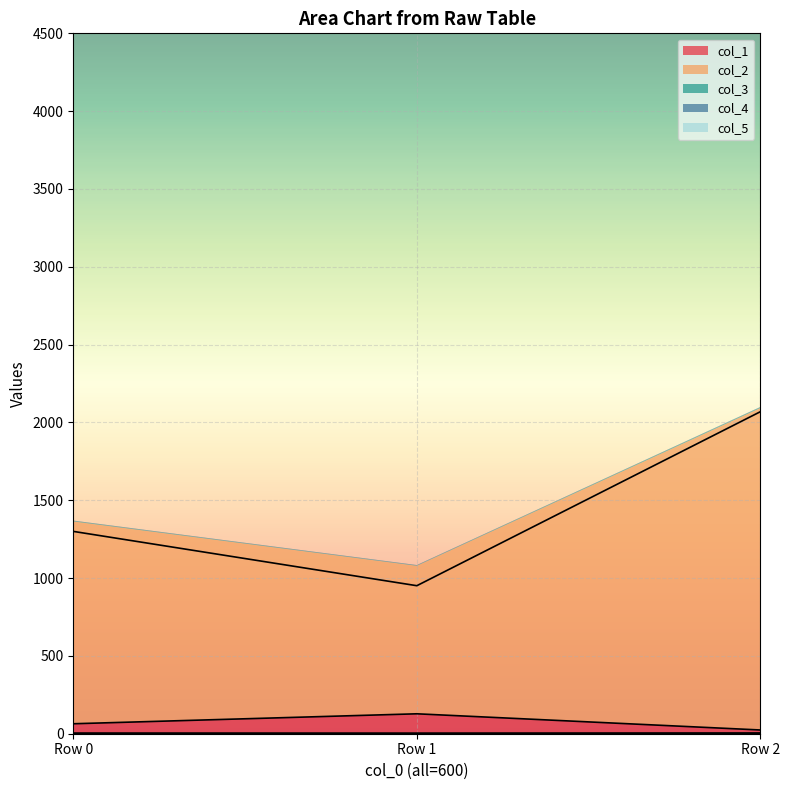

What is the difference between the highest and lowest values at Row 1?

948.7